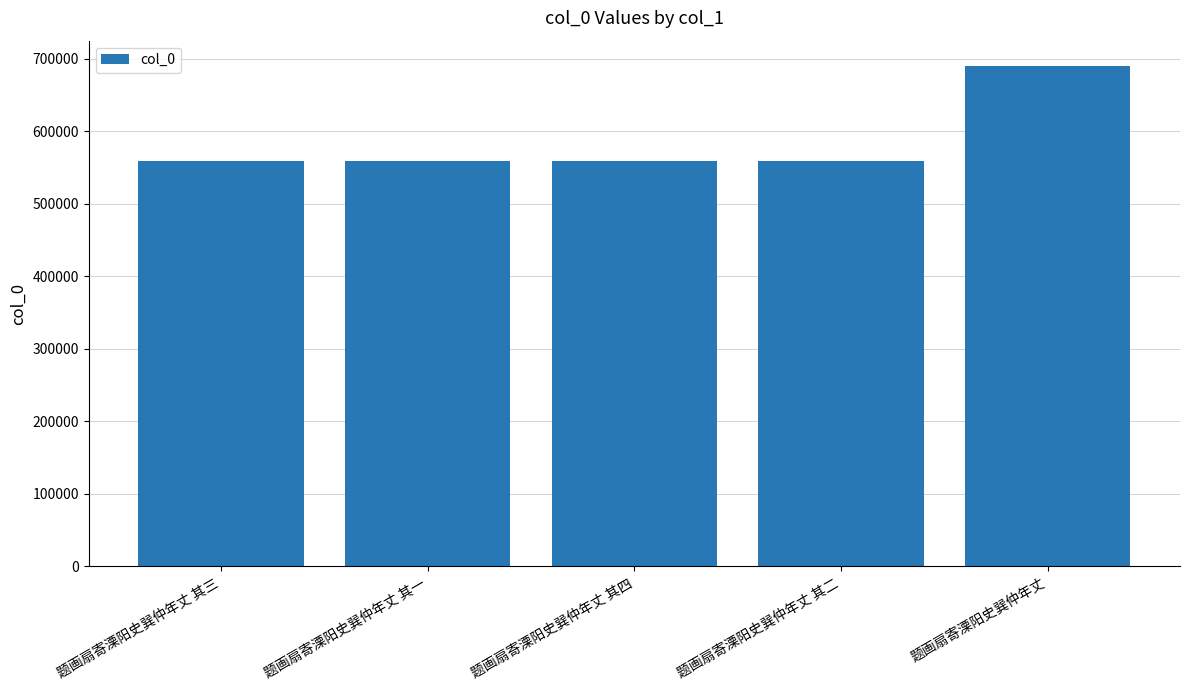

What is the ratio of the value at 题画扇寄溧阳史巽仲年丈 其二 to the value at 题画扇寄溧阳史巽仲年丈 其四?

1.0